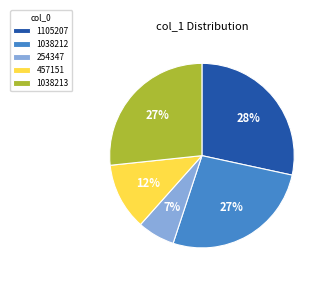

What is the ratio of the value at 1038212 to the value at 1038213?

1.0